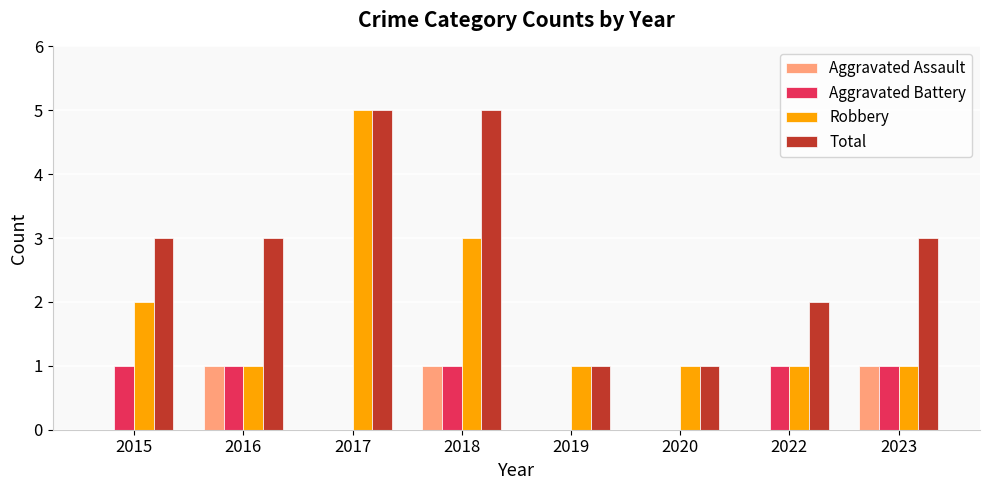

Reading right to left, extract all data points from this chart.

Aggravated Assault: 2023=1	2022=0	2020=0	2019=0	2018=1	2017=0	2016=1	2015=0
Aggravated Battery: 2023=1	2022=1	2020=0	2019=0	2018=1	2017=0	2016=1	2015=1
Robbery: 2023=1	2022=1	2020=1	2019=1	2018=3	2017=5	2016=1	2015=2
Total: 2023=3	2022=2	2020=1	2019=1	2018=5	2017=5	2016=3	2015=3